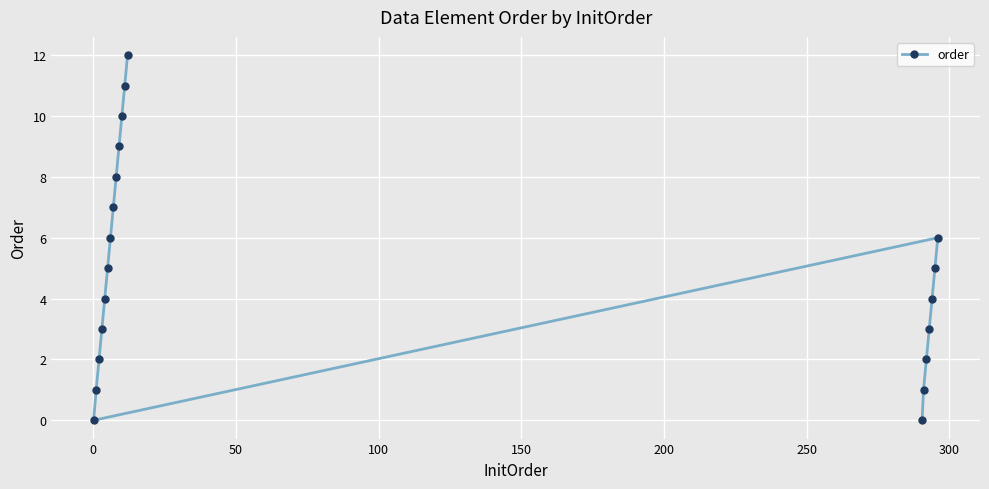

How many data points are above 5?

8